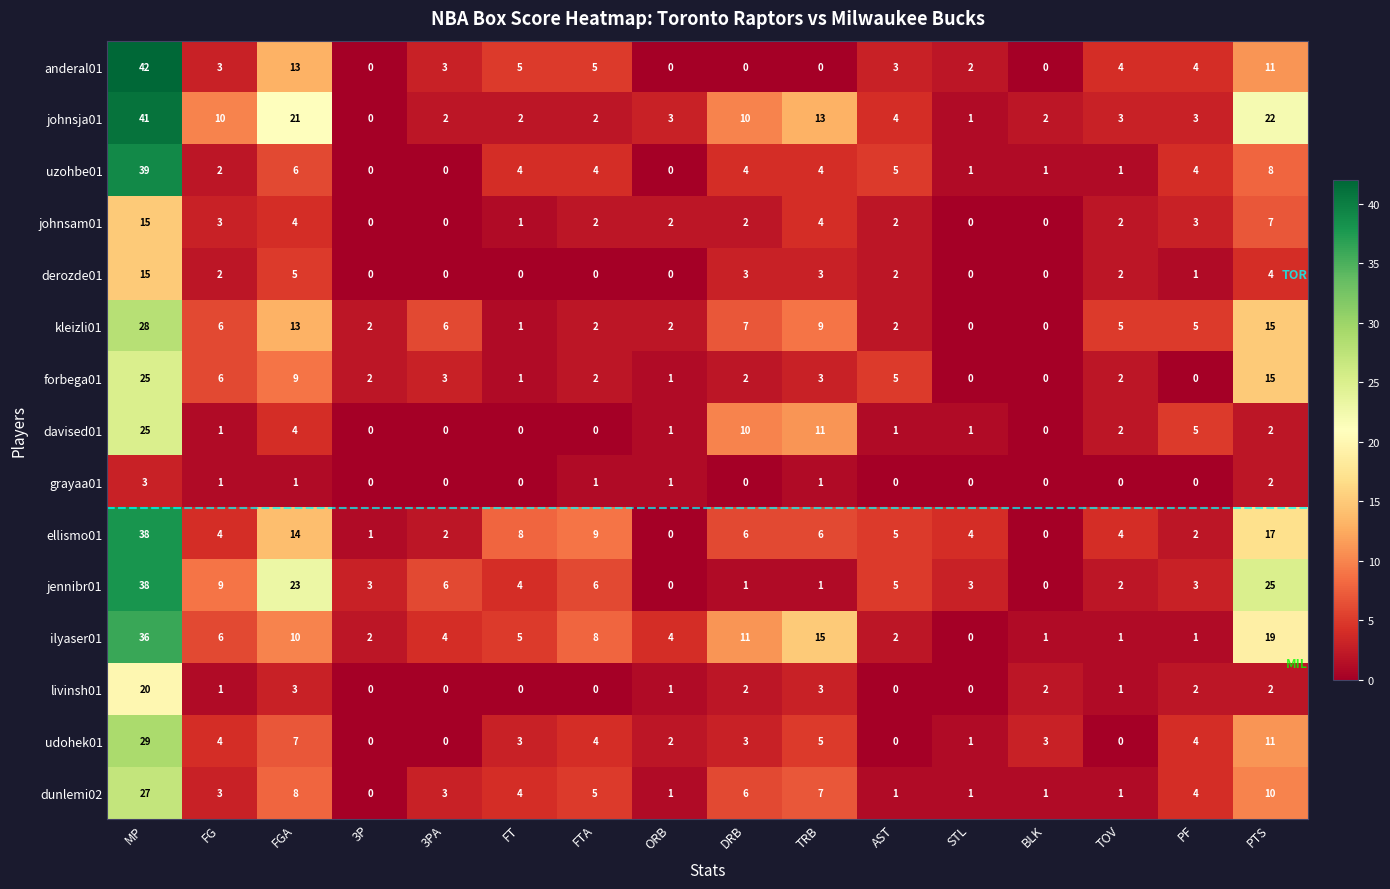

How many categories are shown in the chart?

16